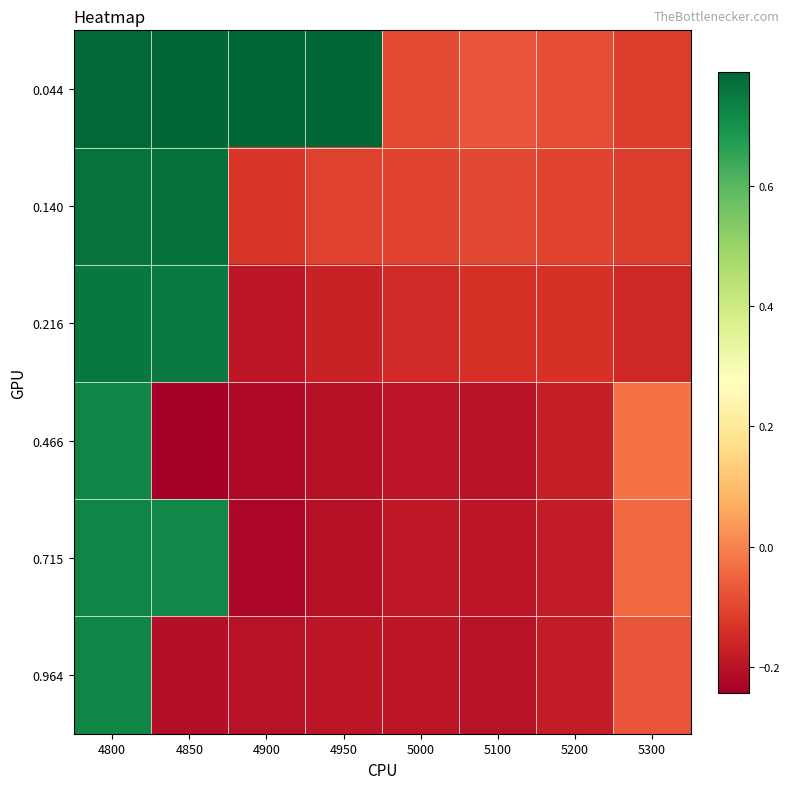

Rank the series at 4950 from lowest to highest value.

0.715, 0.466, 0.964, 0.216, 0.140, 0.044